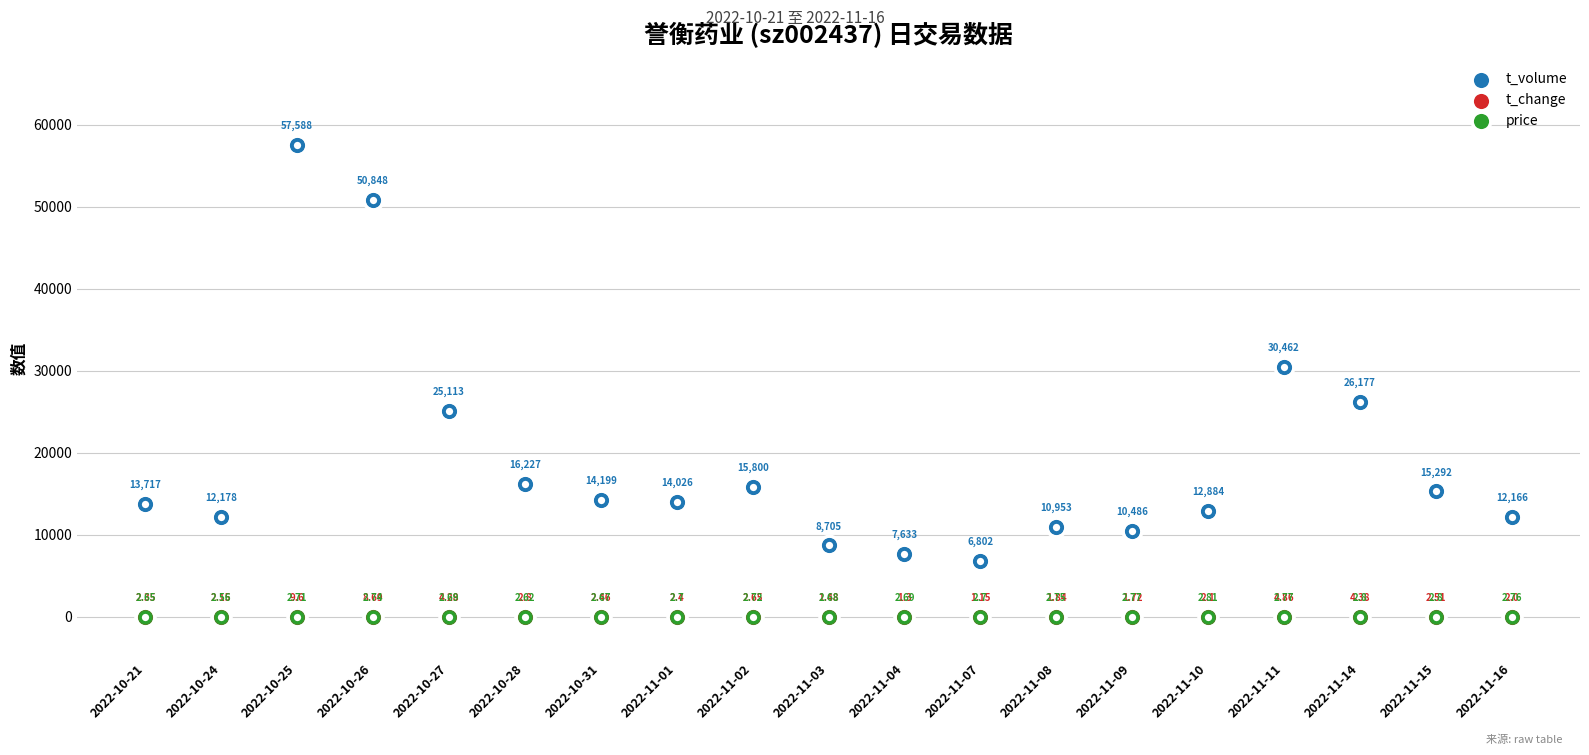

Is the value of t_volume at 2022-11-11 greater than the value of price at 2022-11-02?

Yes